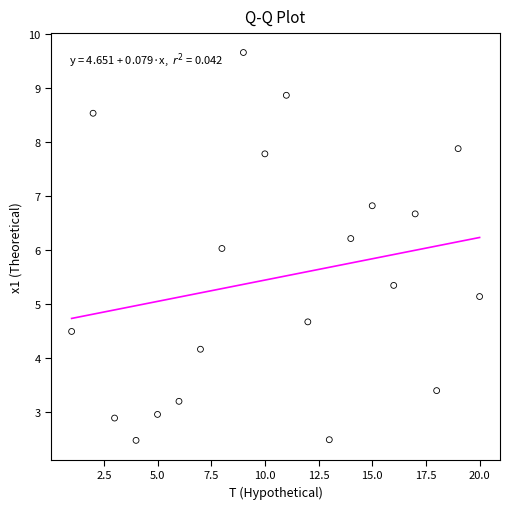

What is the range of X values (max minus min)?

19.0